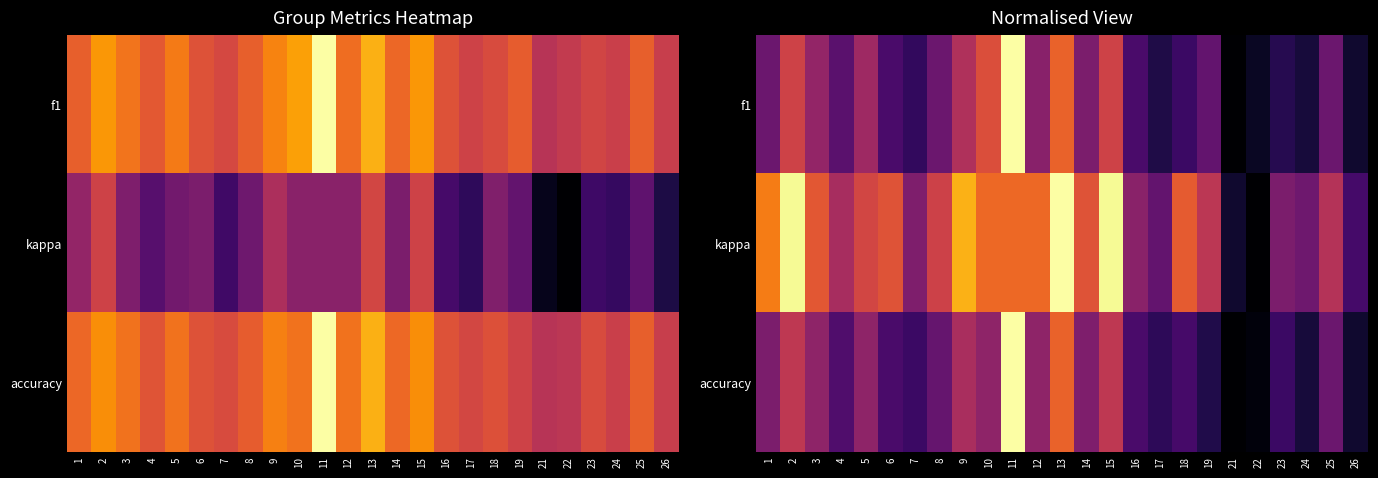

What is the difference between the maximum and second lowest values in the kappa series?

0.9